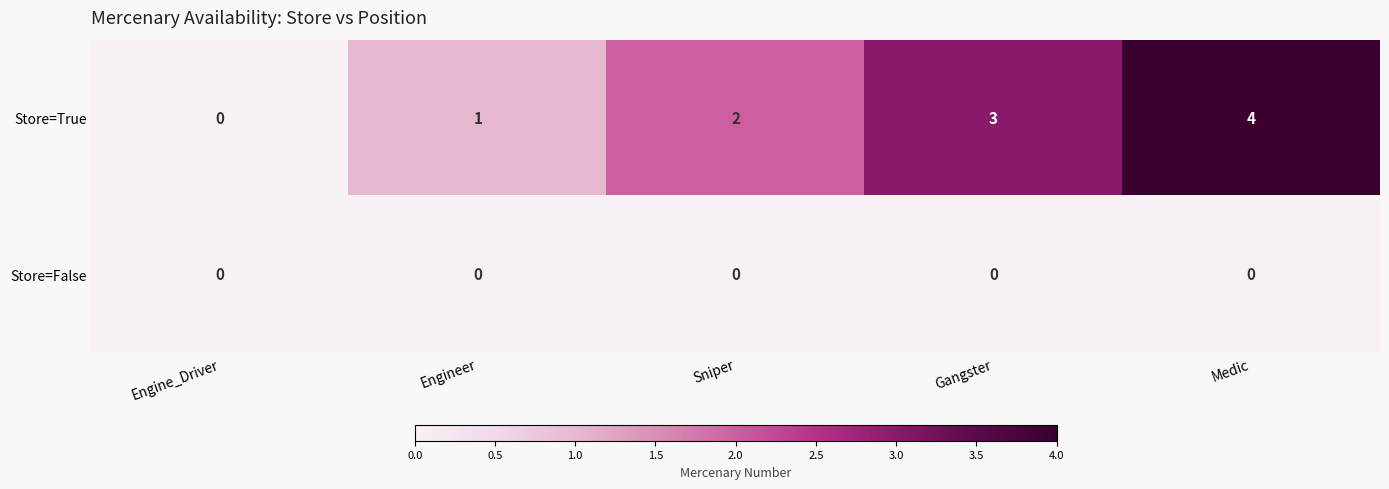

List the series in order of their peak value, highest first.

Store=True, Store=False